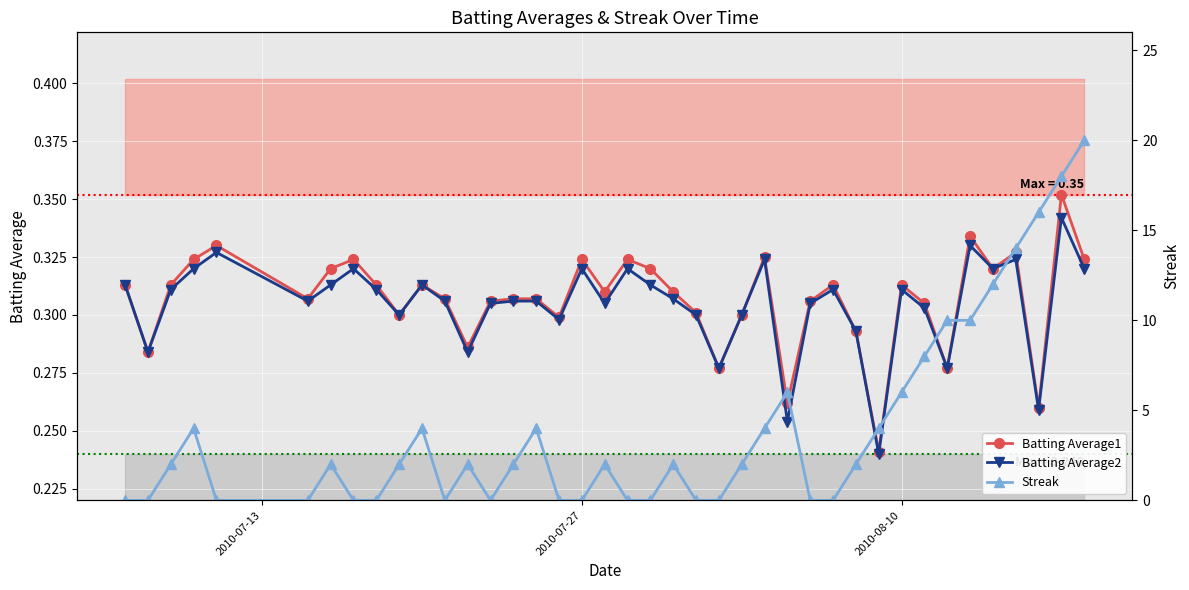

What is the greatest value displayed?

20.0